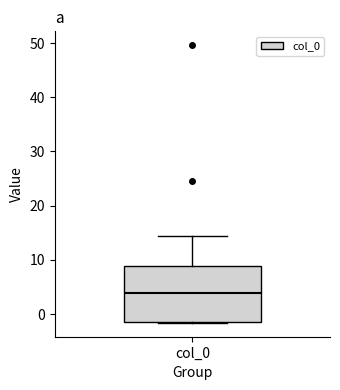

Transcribe this box plot: give where the median line is, the range the box spans, and where the two whiskers end, as read against the y-axis. The values are not printed on the chart, so give them approximately, as read against the axis.

median 4, box -1 to 9, whiskers -2 to 14